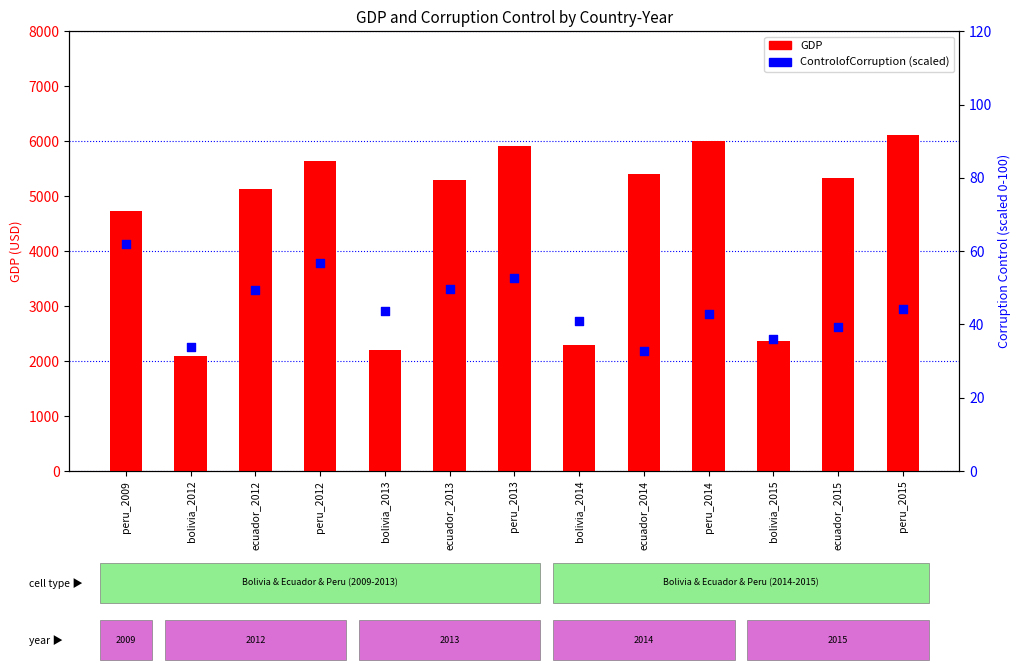

Is the value of GDP at bolivia_2015 greater than the value of ControlofCorruption (scaled) at bolivia_2012?

Yes